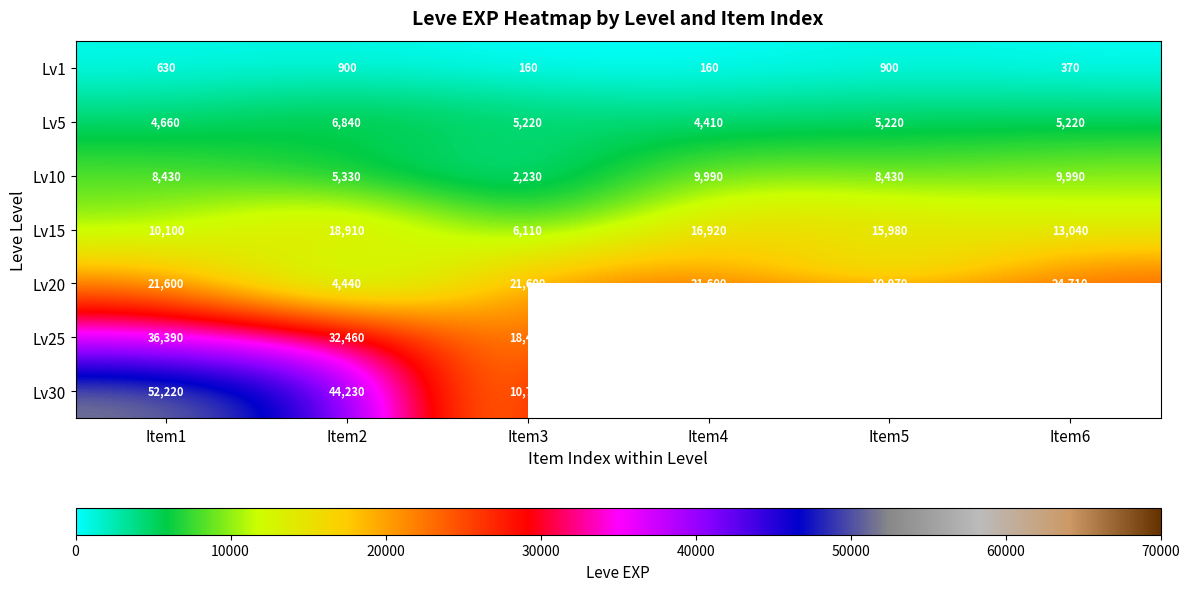

What is the total value across all series at Item4?

151630